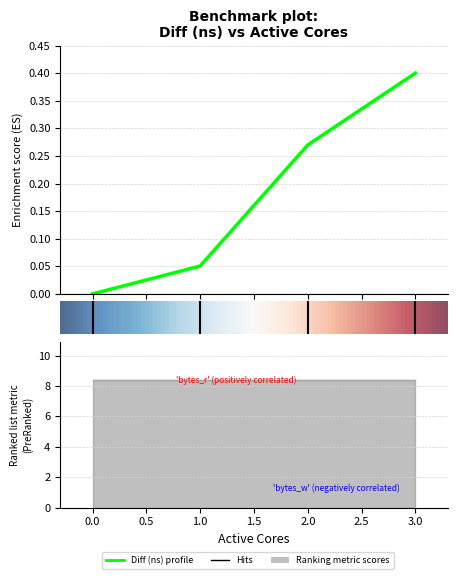

Reading left to right, extract all data points from this chart.

0=0.0	1=0.1	2=0.3	3=0.4